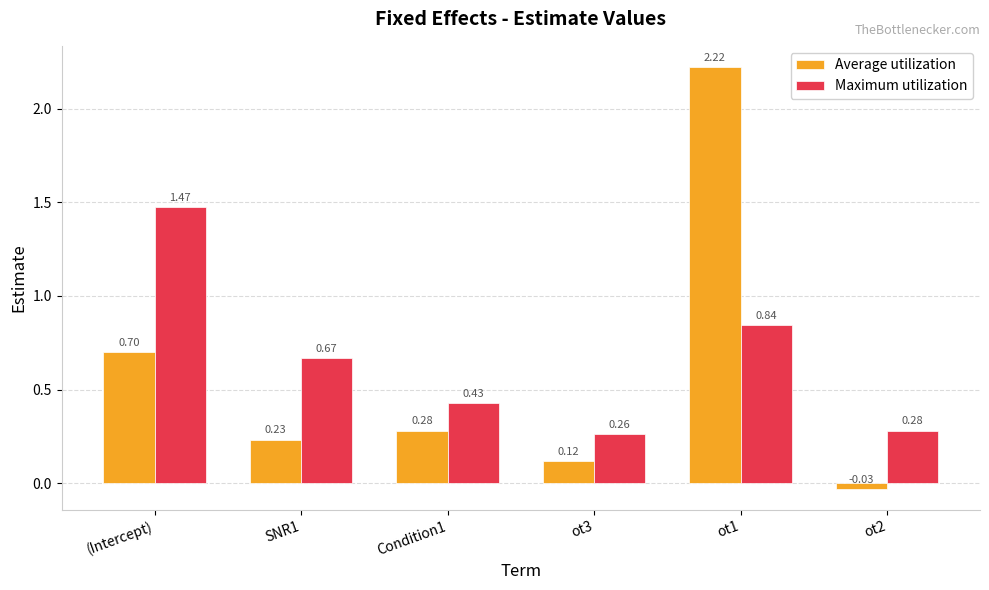

What is the sum of all Average utilization values?

3.5